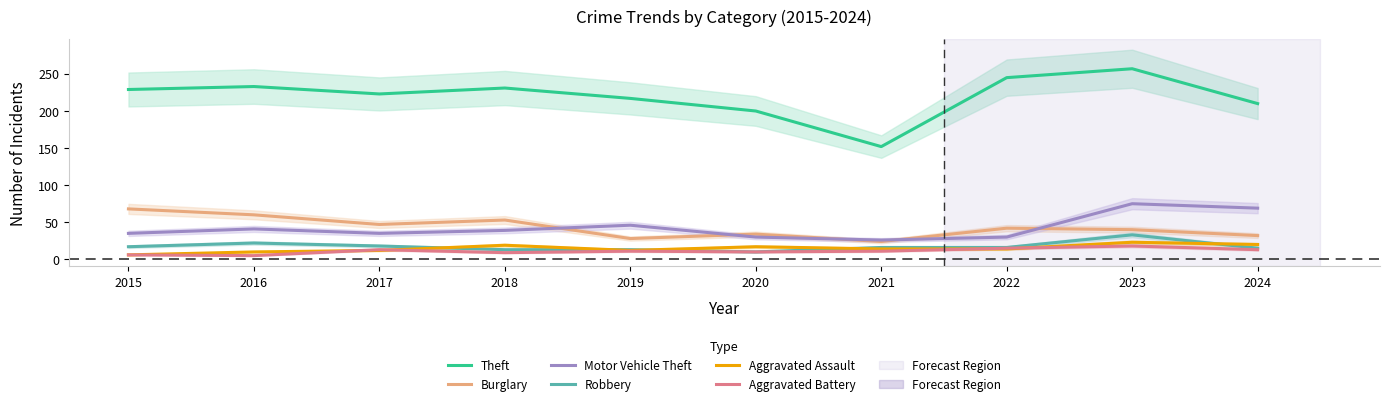

Which series has the largest total across all categories?

Theft